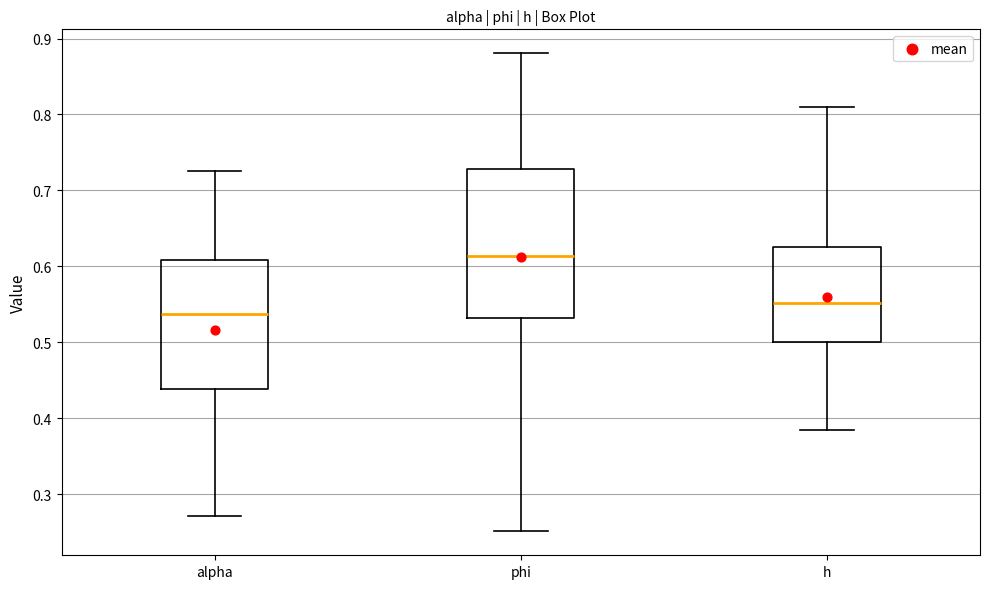

Which box's median line is the lowest?

alpha